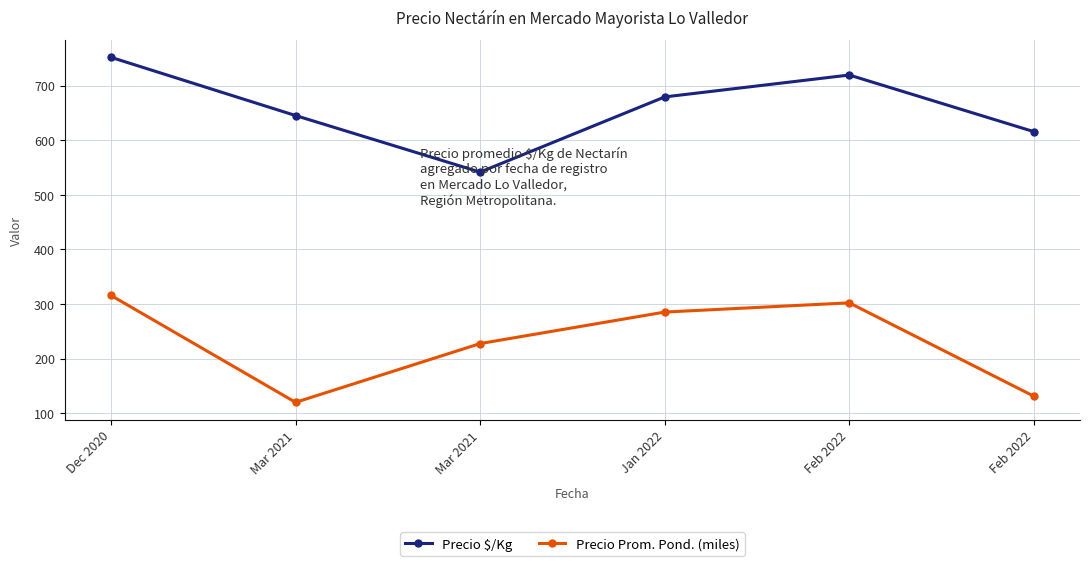

Rank the series by their average value, from lowest to highest.

Precio Prom. Pond. (miles), Precio $/Kg